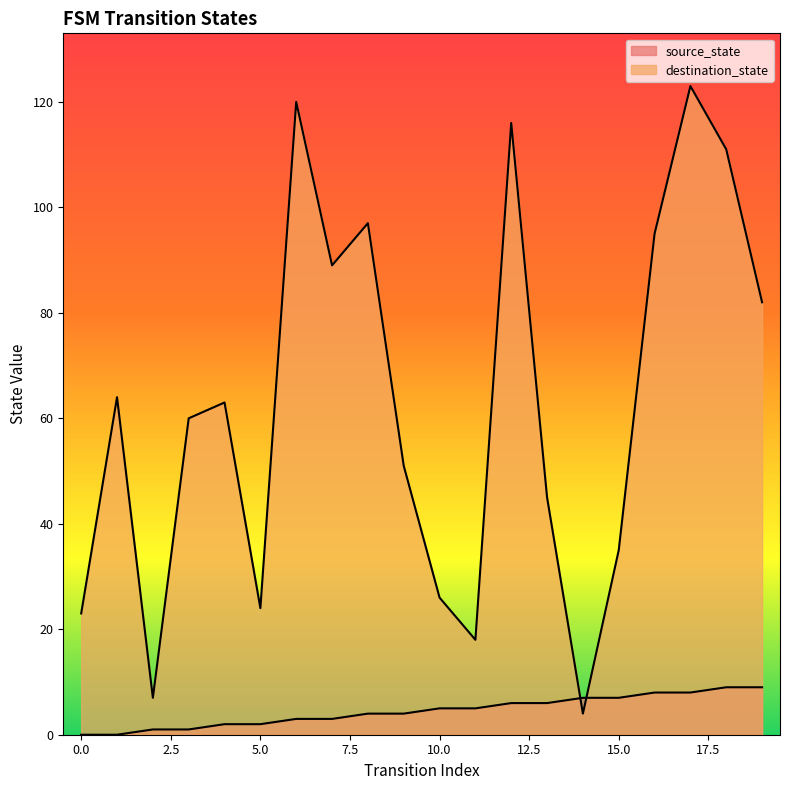

What is the average value of the source_state series?

4